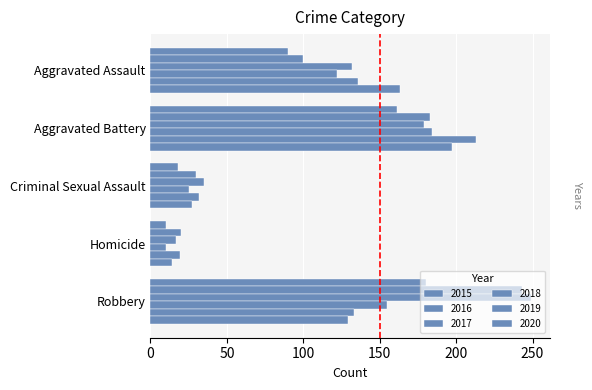

What is the spread (max minus min) of values at Aggravated Assault?

73